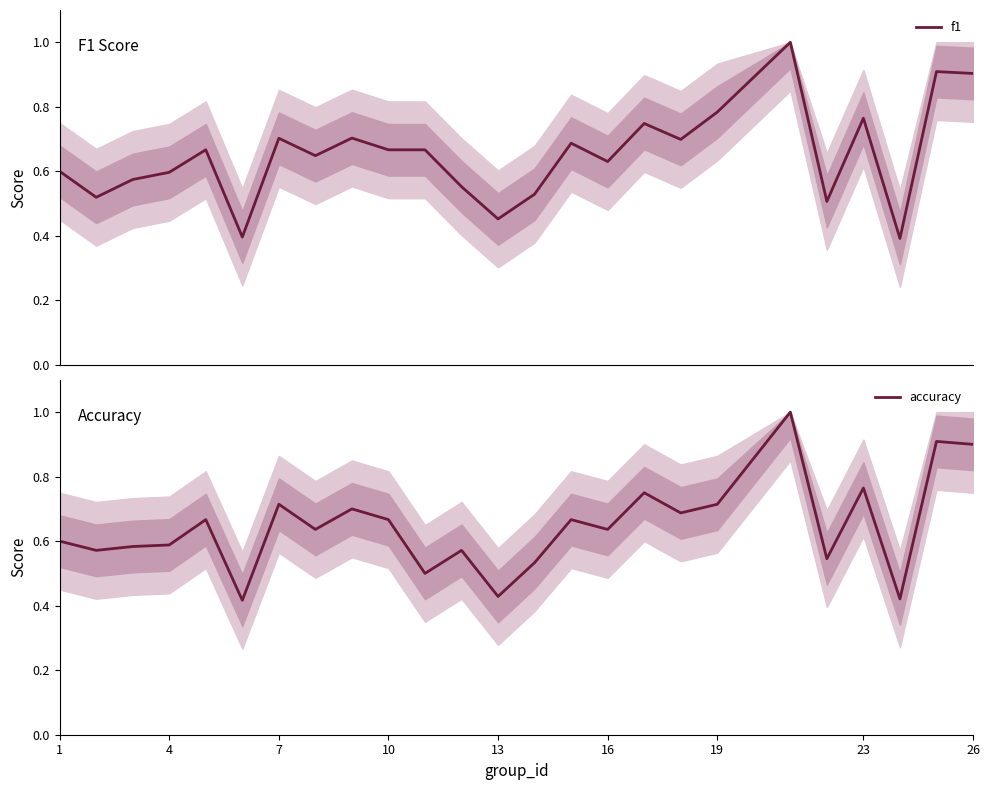

Is the value of f1 at 11 greater than the value of accuracy at 13?

No